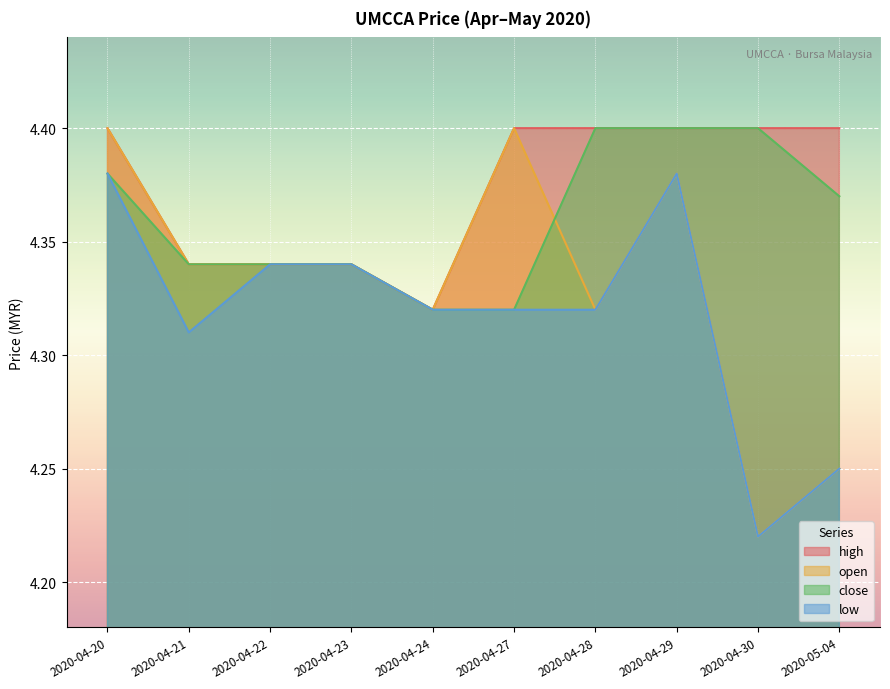

What is the label of the 1st point from the left?

2020-04-20